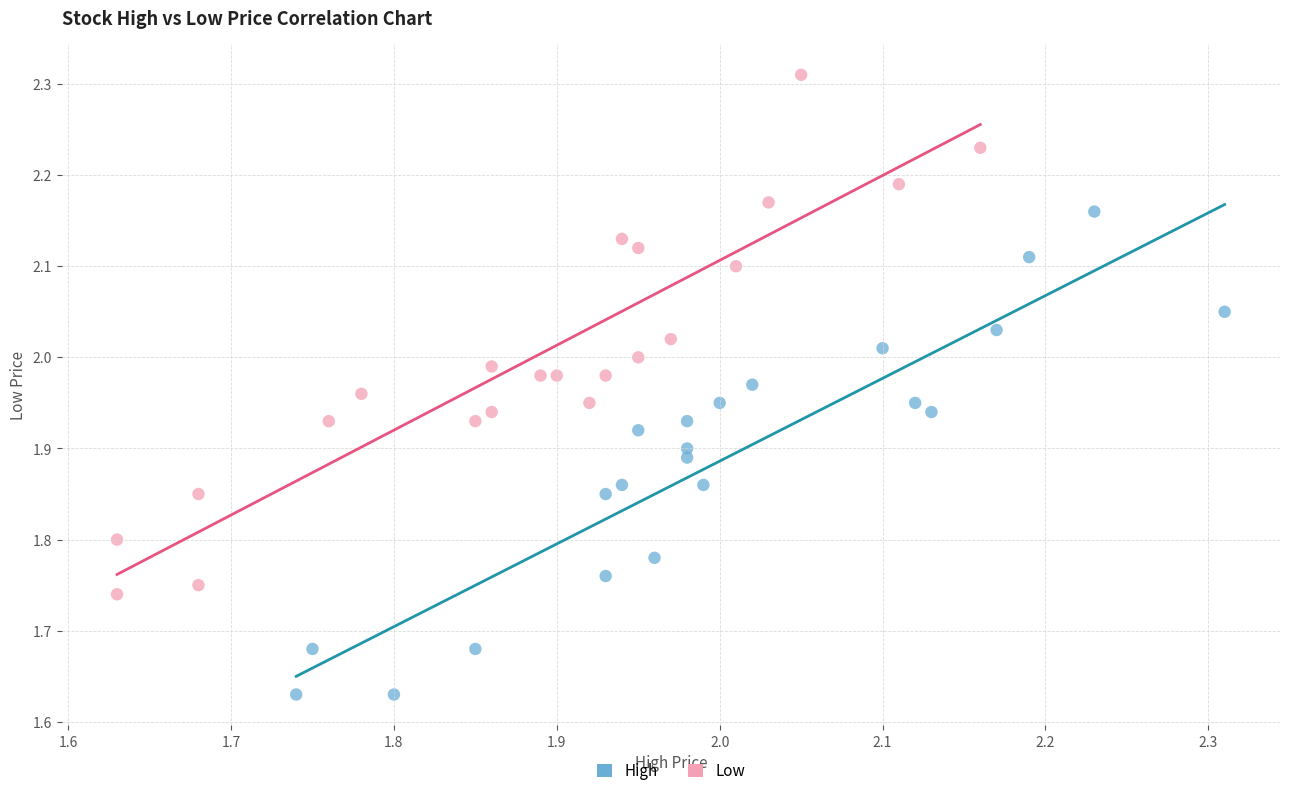

What are all the series names shown in the legend?

High, Low